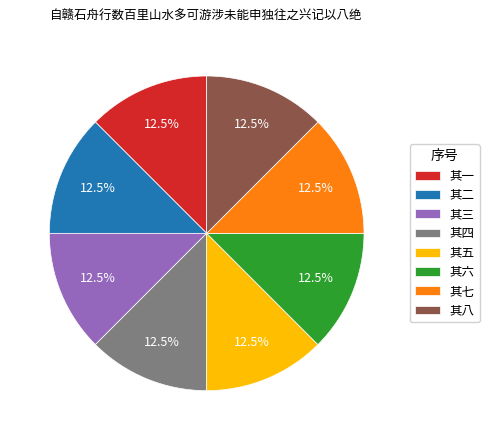

How many segments does this pie chart have?

8